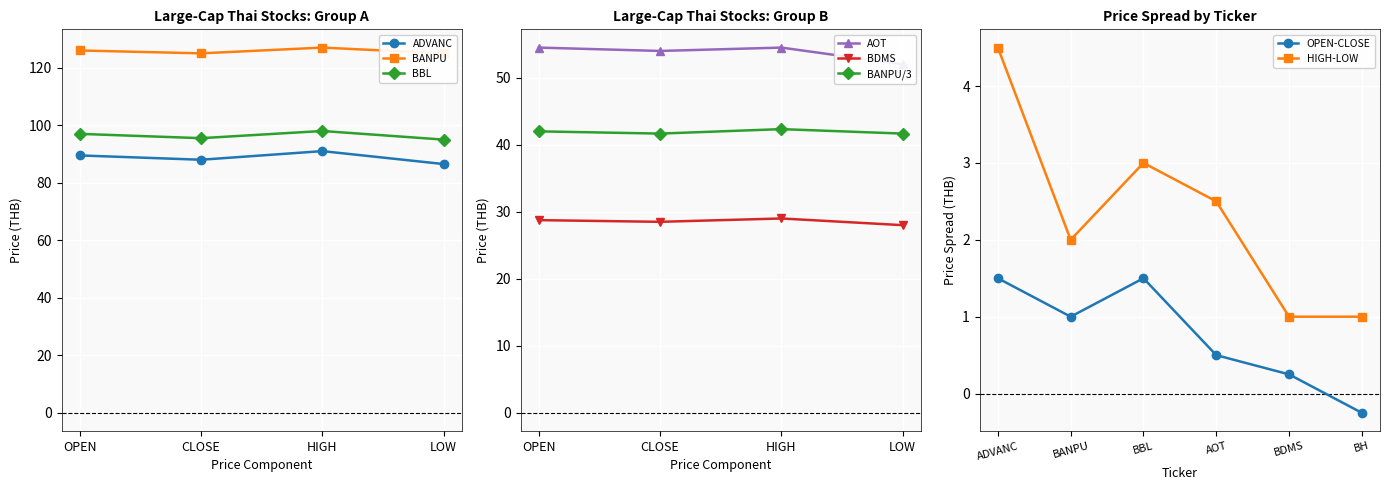

How many interior local valleys does the AOT series have?

1